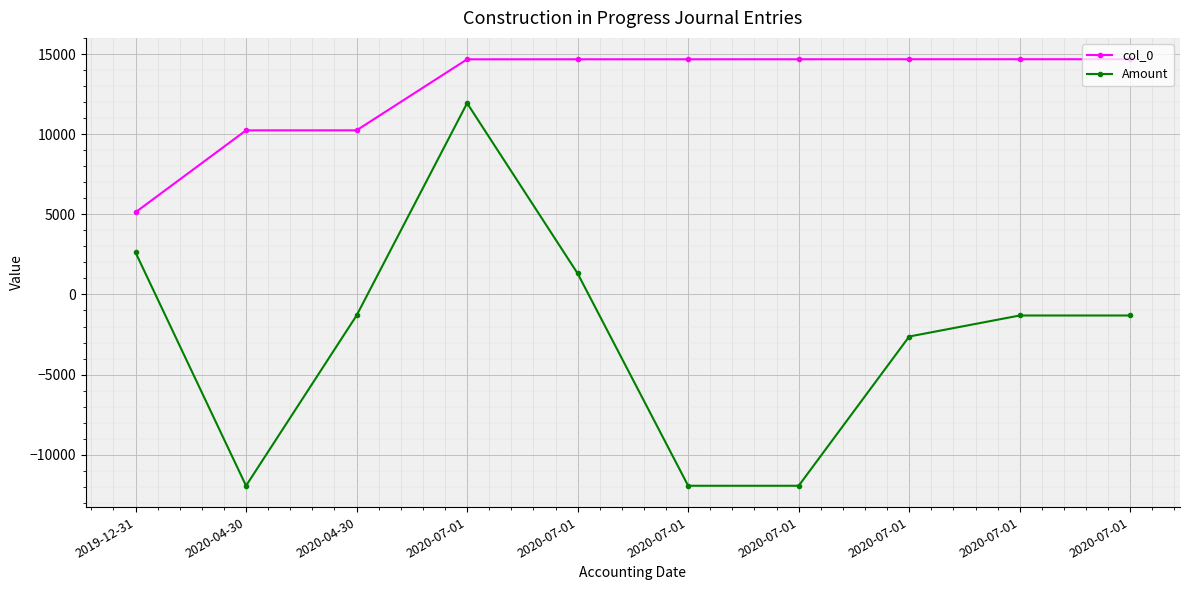

Which category has the highest value across all series?

2020-07-01